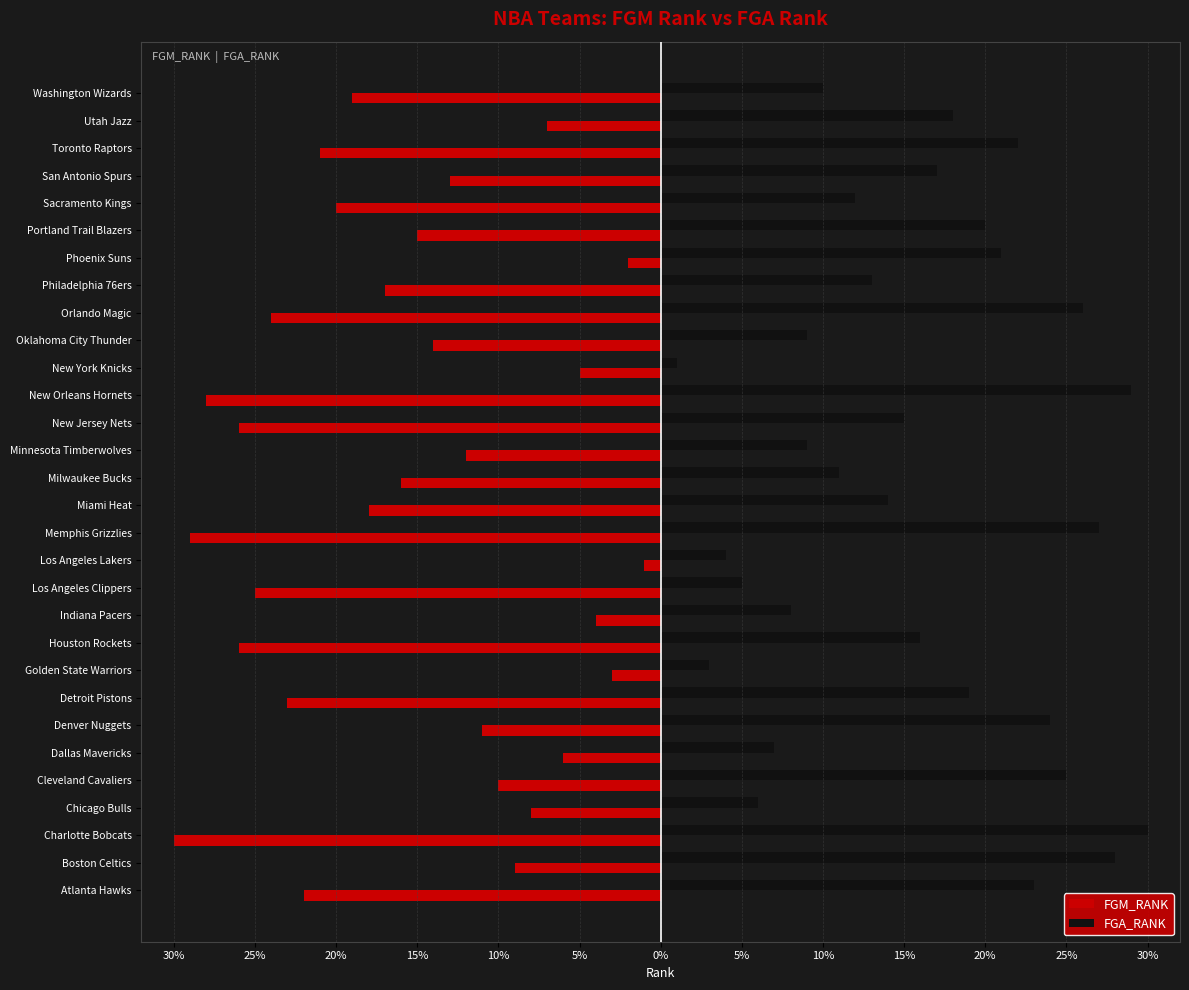

What are all the series names shown in the legend?

FGM_RANK, FGA_RANK